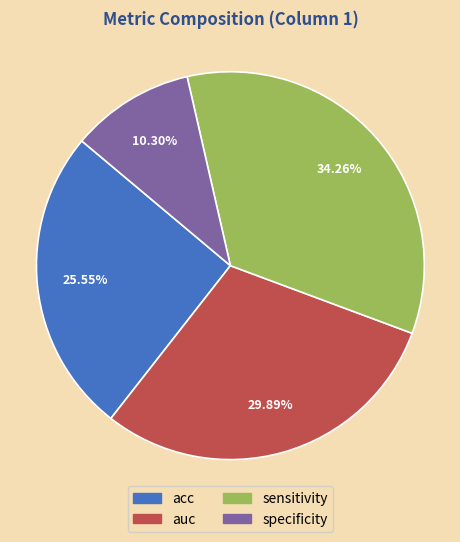

To the nearest percent, what percentage of the pie is auc?

30%